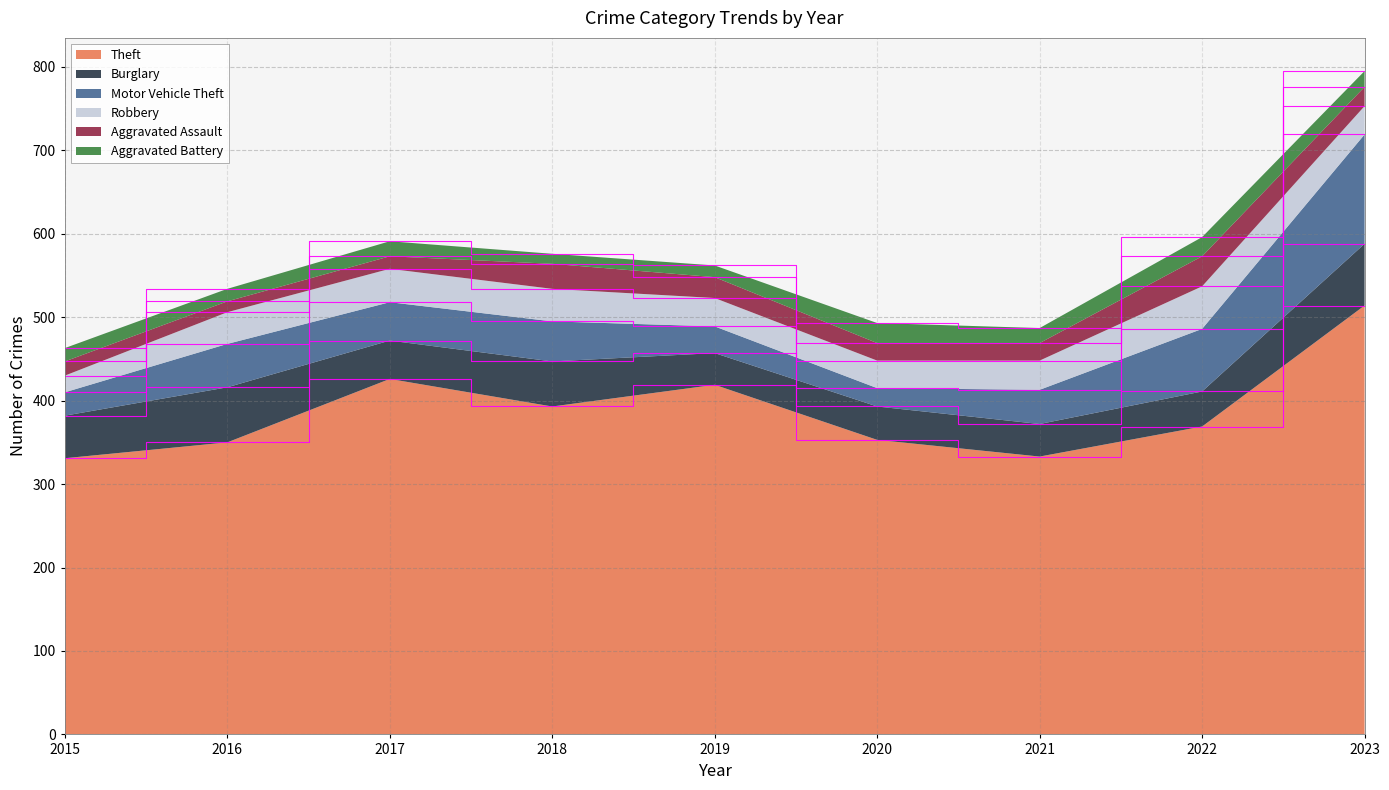

Reading right to left, what are all the values shown in this chart?

Theft: 2023=514	2022=369	2021=333	2020=353	2019=419	2018=393	2017=426	2016=350	2015=331
Burglary: 2023=74	2022=42	2021=39	2020=40	2019=38	2018=54	2017=46	2016=66	2015=51
Motor Vehicle Theft: 2023=131	2022=75	2021=41	2020=22	2019=32	2018=48	2017=46	2016=52	2015=28
Robbery: 2023=34	2022=51	2021=35	2020=33	2019=34	2018=39	2017=40	2016=38	2015=20
Aggravated Assault: 2023=23	2022=36	2021=21	2020=21	2019=25	2018=30	2017=15	2016=13	2015=17
Aggravated Battery: 2023=19	2022=23	2021=18	2020=24	2019=14	2018=12	2017=18	2016=15	2015=16